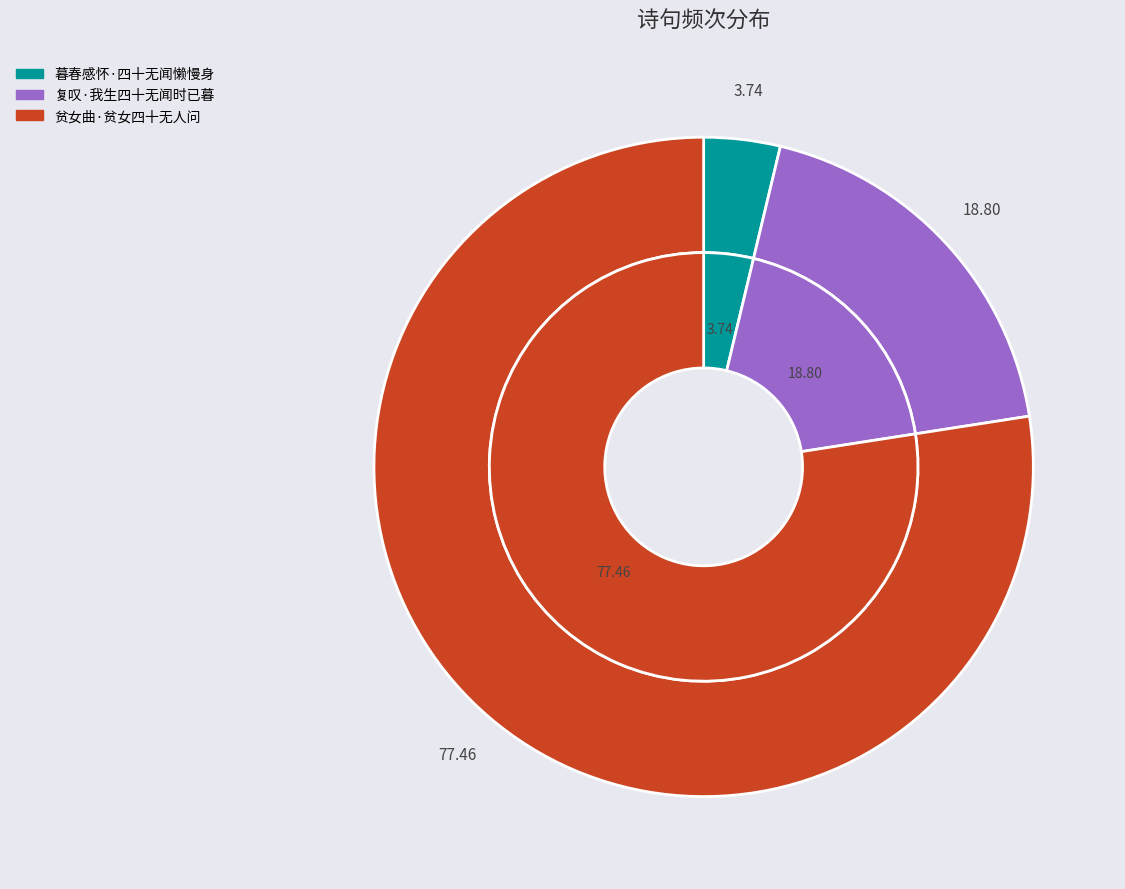

What is the total percentage of 暮春感怀·四十无闻懒慢身 and 复叹·我生四十无闻时已暮?

22.5%